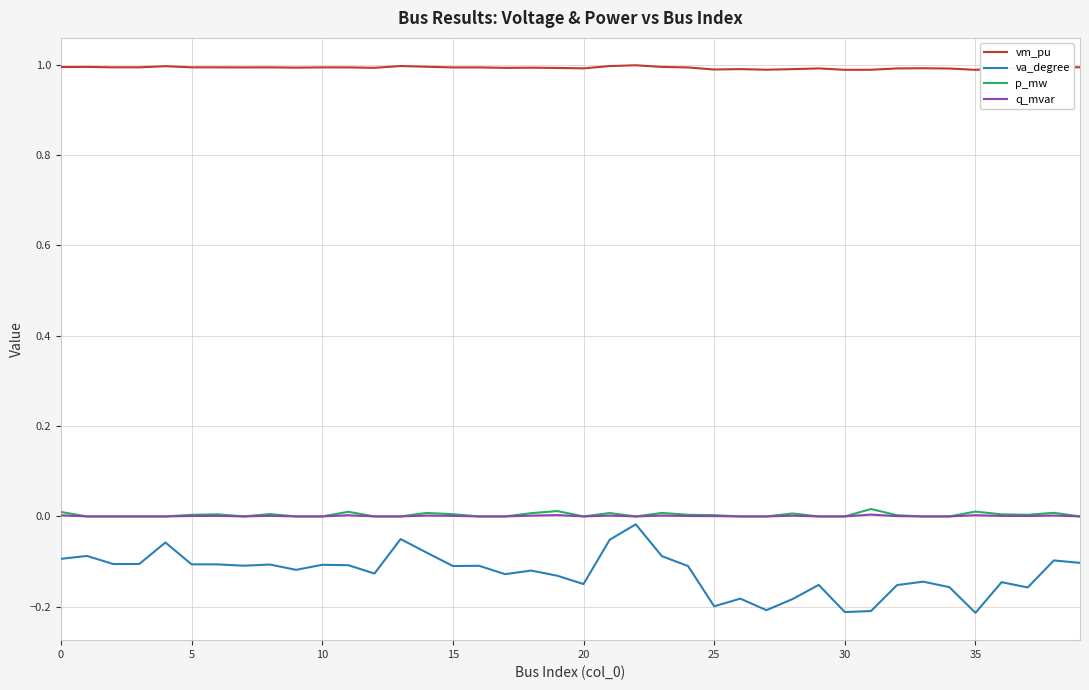

Which series has the widest spread of values?

va_degree